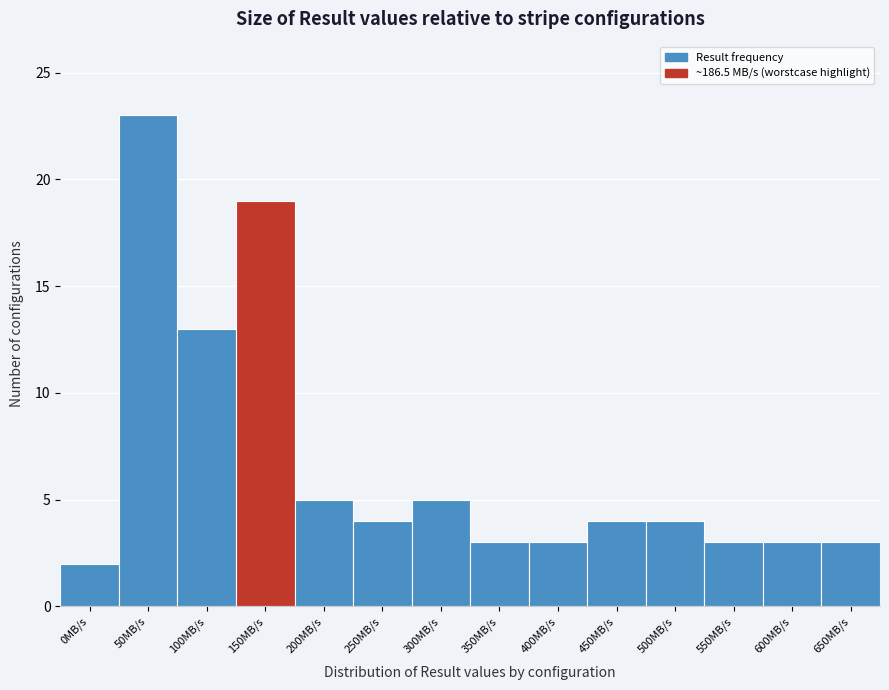

Reading left to right, what are all the values shown in this chart?

2	23	13	19	5	4	5	3	3	4	4	3	3	3